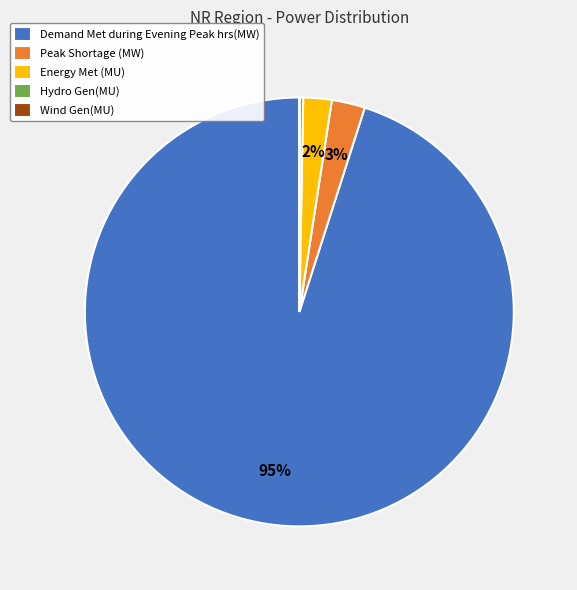

Combined, do Peak Shortage (MW) and Demand Met during Evening Peak hrs(MW) account for over 50%?

Yes